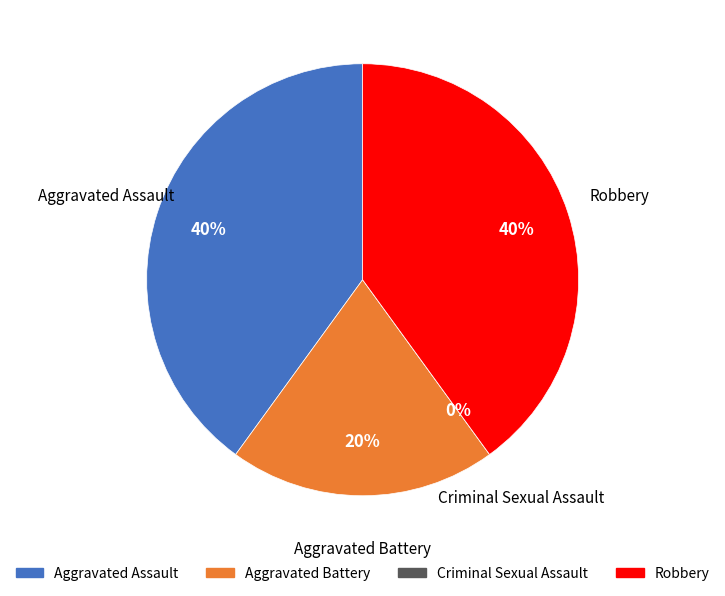

Rank the categories by value from highest to lowest.

Aggravated Assault, Robbery, Aggravated Battery, Criminal Sexual Assault